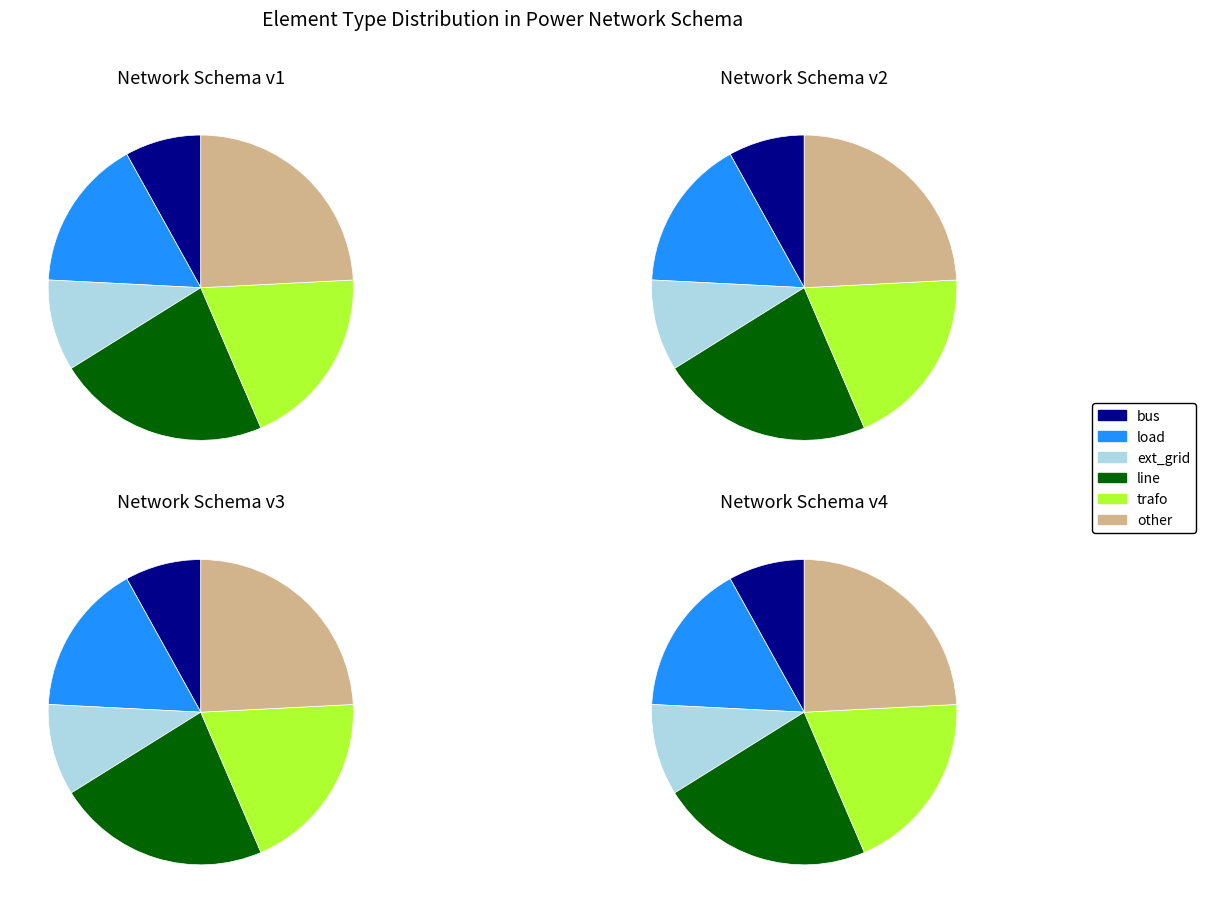

Does bus account for over 50% of the chart?

No